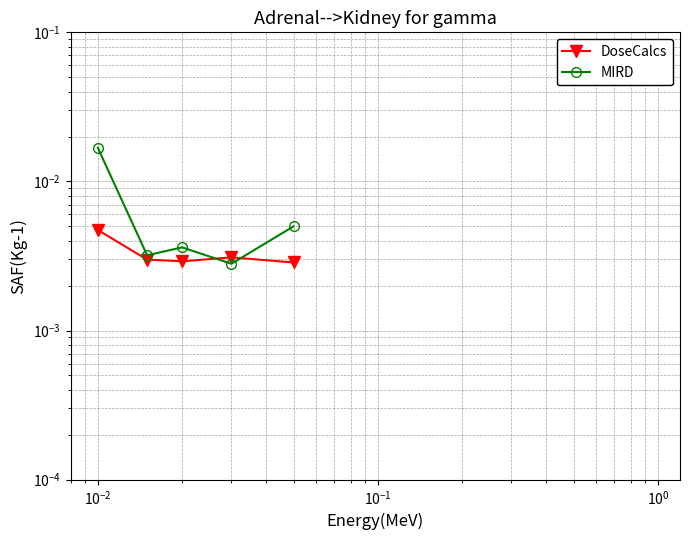

Between $\mathdefault{10^{-2}}$ and $\mathdefault{10^{0}}$, which is larger?

$\mathdefault{10^{-2}}$